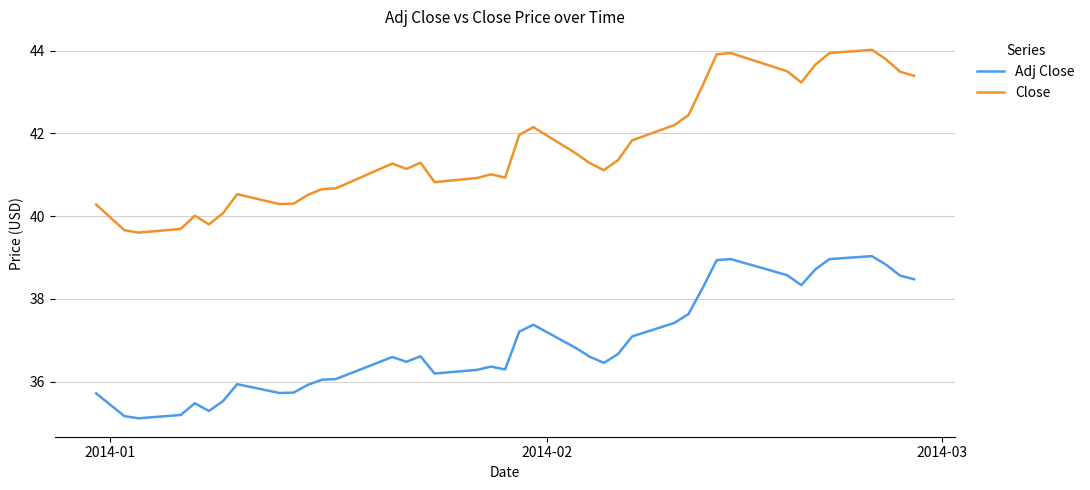

True or false: Adj Close and Close cross at least once.

False